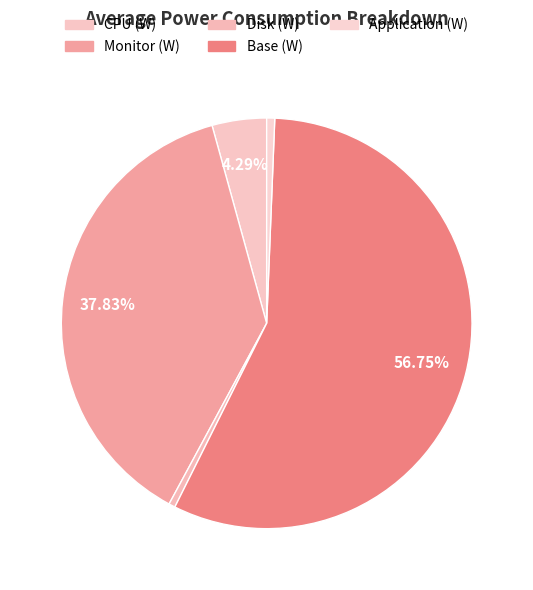

What is the change in value from Monitor (W) to Base (W)?

+7.5